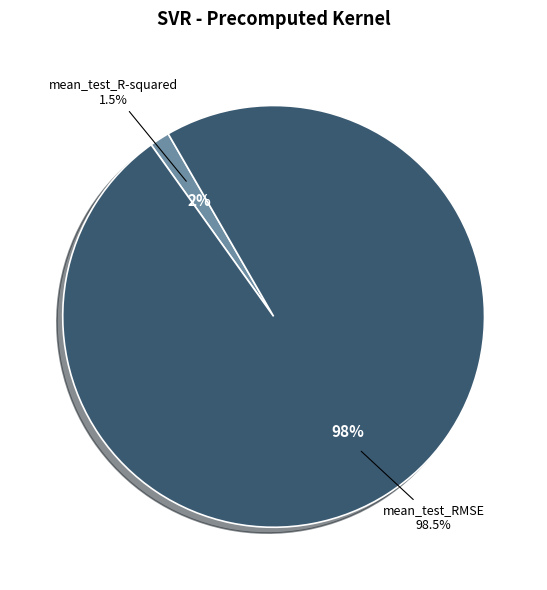

To the nearest percent, what portion does mean_test_RMSE represent?

98%